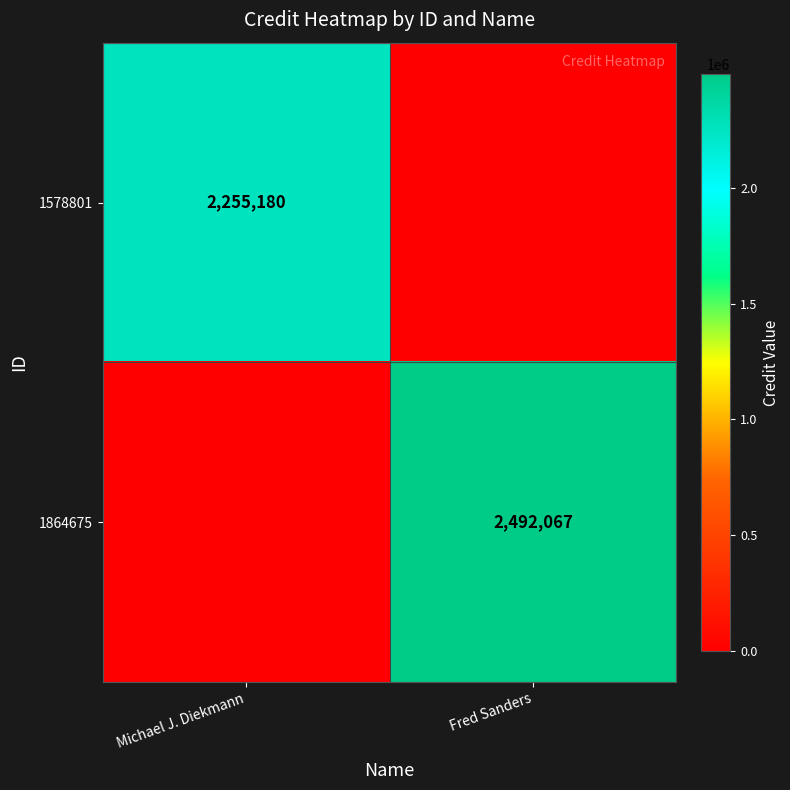

Is it true that 1578801 equals 3045131 at Michael J. Diekmann?

False